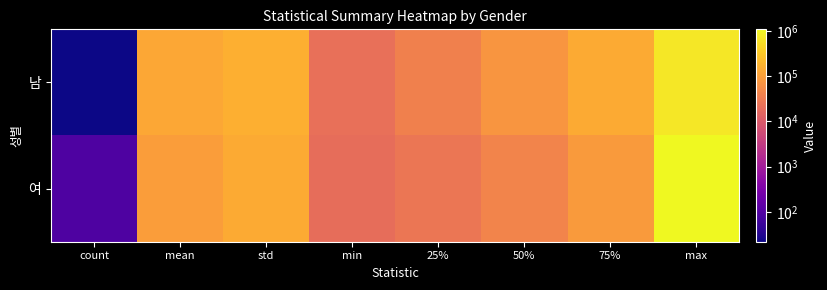

Reading left to right, list all the values displayed in this chart.

남: count=22.0	mean=126806.8	std=155316.6	min=22000.0	25%=38400.0	50%=72600.0	75%=142075.0	max=702800.0
여: count=89.0	mean=95083.8	std=139877.8	min=20000.0	25%=26500.0	50%=43300.0	75%=88000.0	max=1077750.0